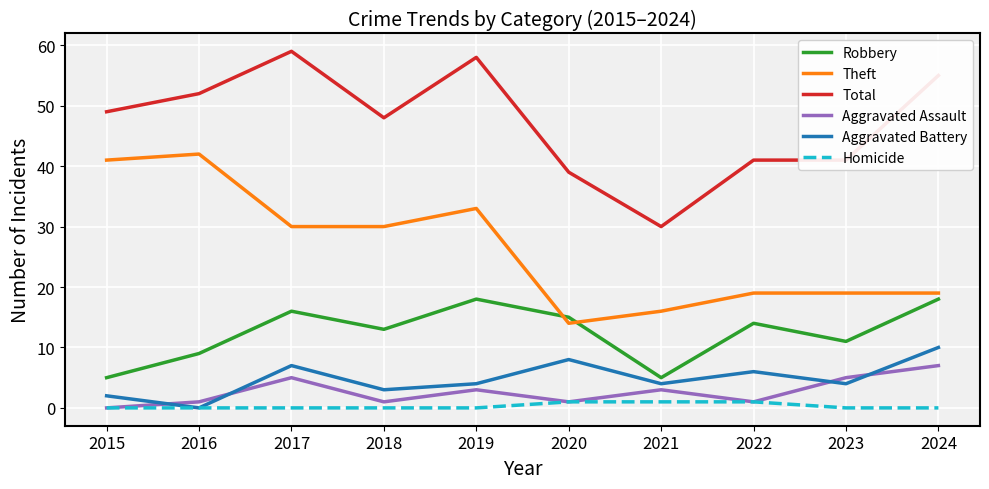

What is the sum of the Total values at 2022 and 2024?

96